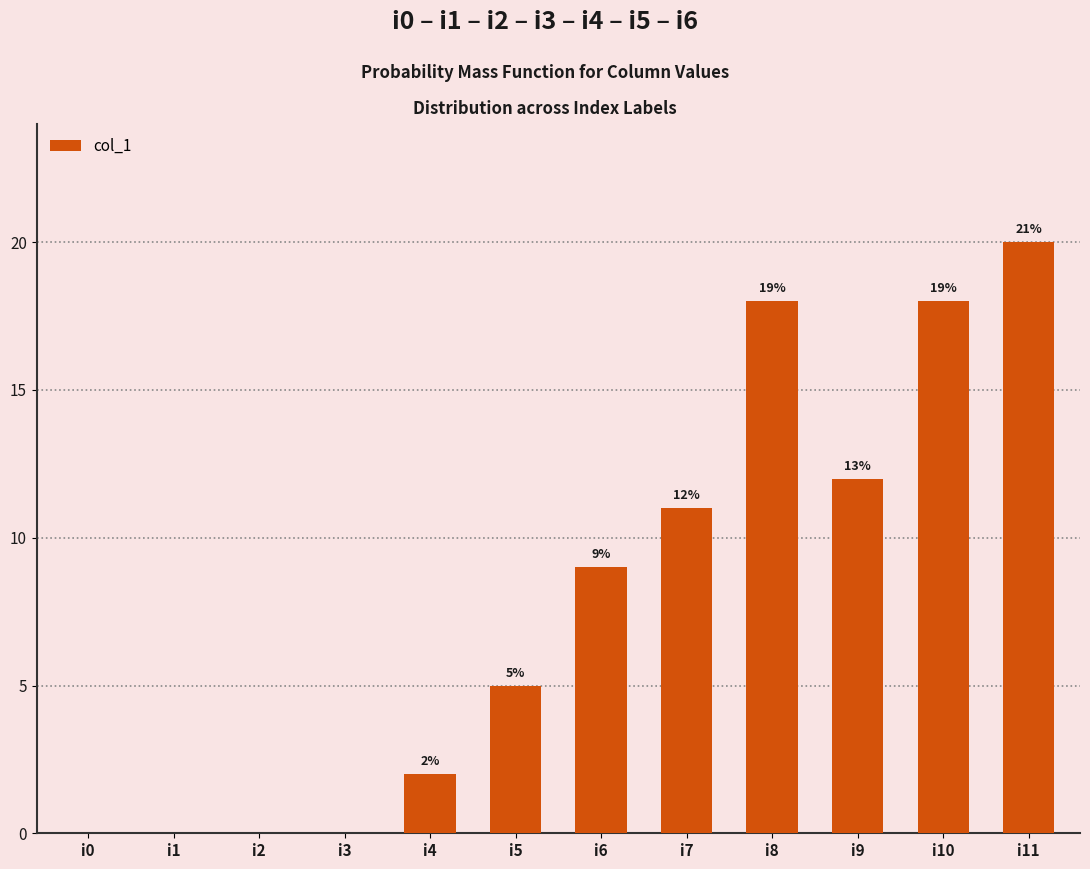

What is the sum of the values at i10 and i5?

23